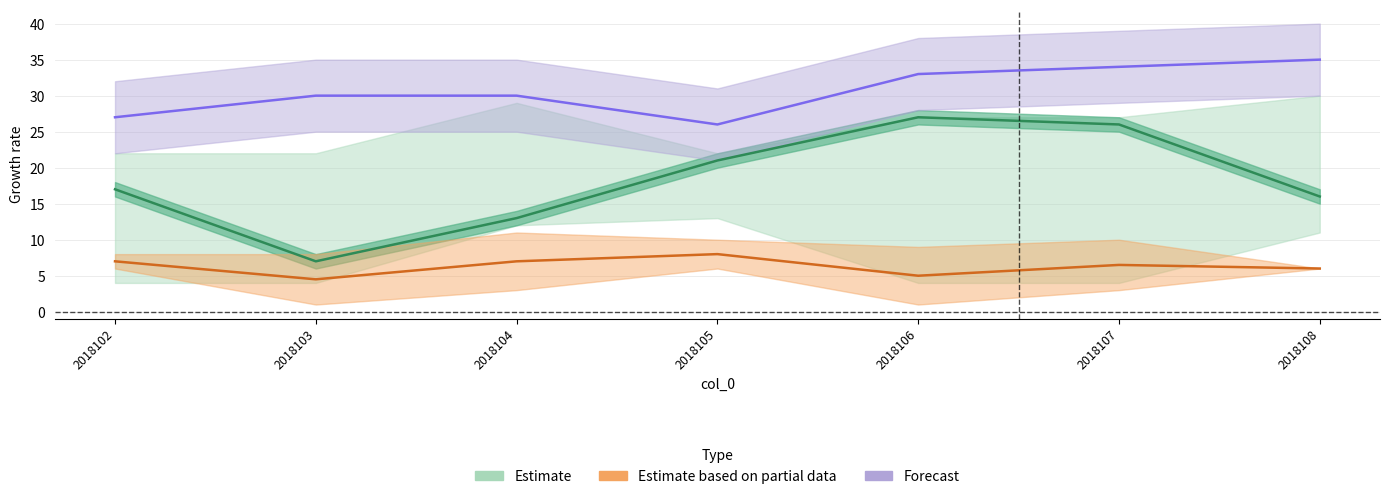

What is the sum of the col_3 values at 2018102 and 2018108?

33